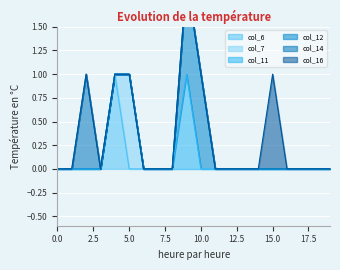

Reading left to right, what are all the values shown in this chart?

col_6: 0	0	0	0	1	0	0	0	0	0	0	0	0	0	0	0	0	0	0	0
col_7: 0	0	0	0	0	1	0	0	0	0	0	0	0	0	0	0	0	0	0	0
col_11: 0	0	0	0	0	0	0	0	0	1	0	0	0	0	0	0	0	0	0	0
col_12: 0	0	0	0	0	0	0	0	0	1	1	0	0	0	0	0	0	0	0	0
col_14: 0	0	1	0	0	0	0	0	0	0	0	0	0	0	0	0	0	0	0	0
col_16: 0	0	0	0	0	0	0	0	0	0	0	0	0	0	0	1	0	0	0	0